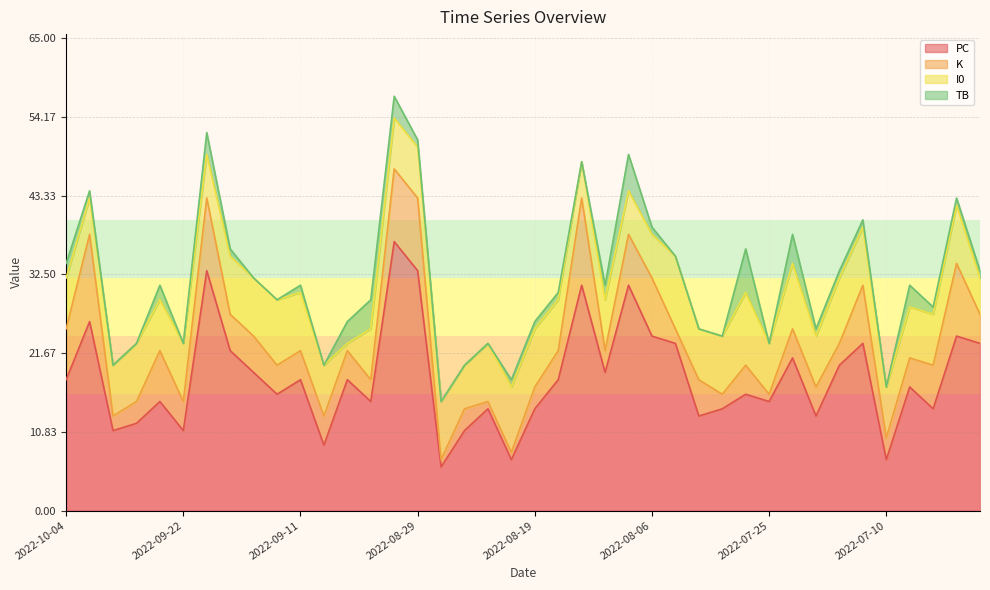

At which category does I0 reach its first local peak?

2022-09-27